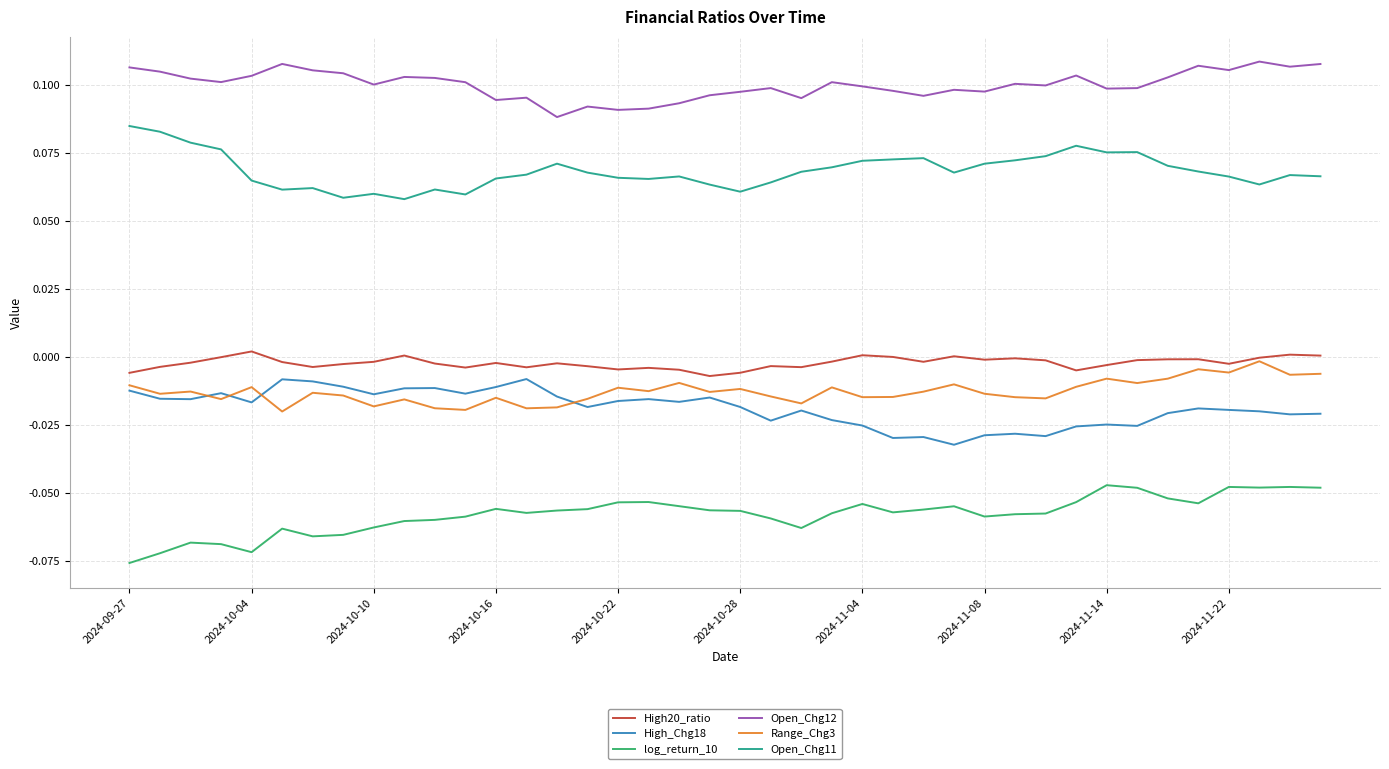

True or false: Open_Chg12 and log_return_10 intersect in this chart.

False